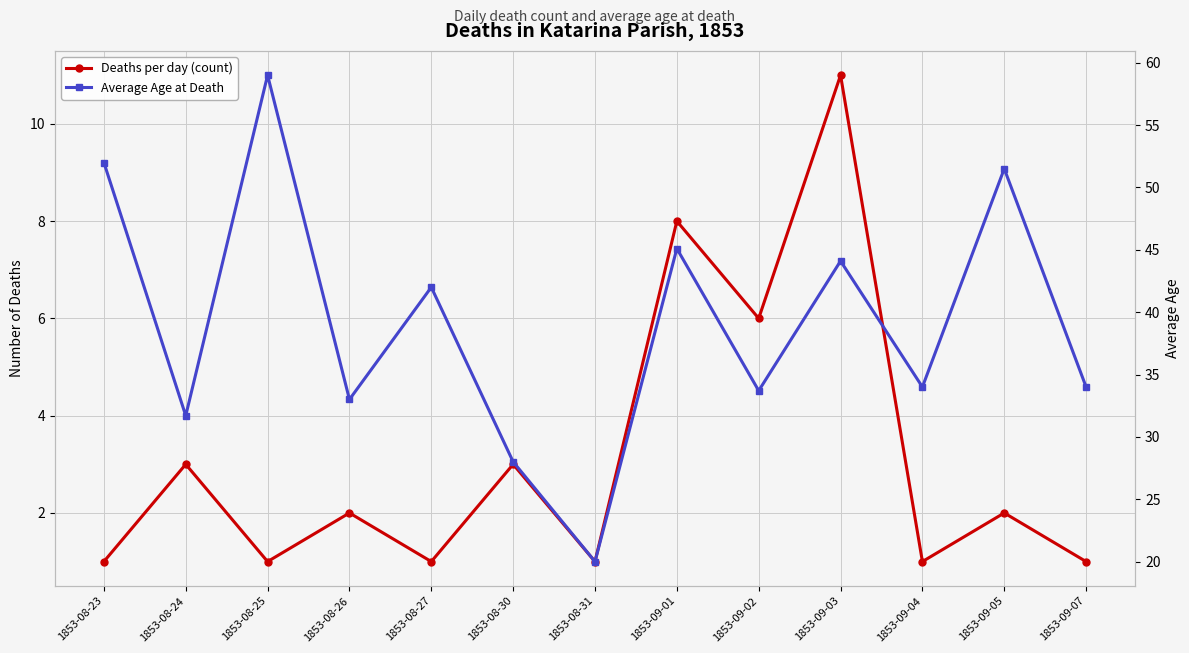

At which label does Average Age at Death first exceed 34?

1853-08-23